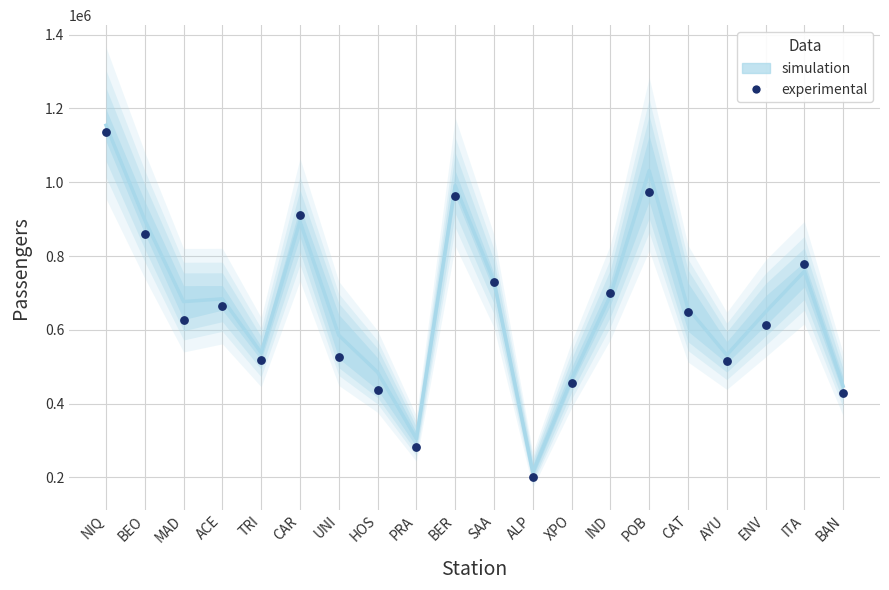

At which category is the sum across all series the highest?

NIQ